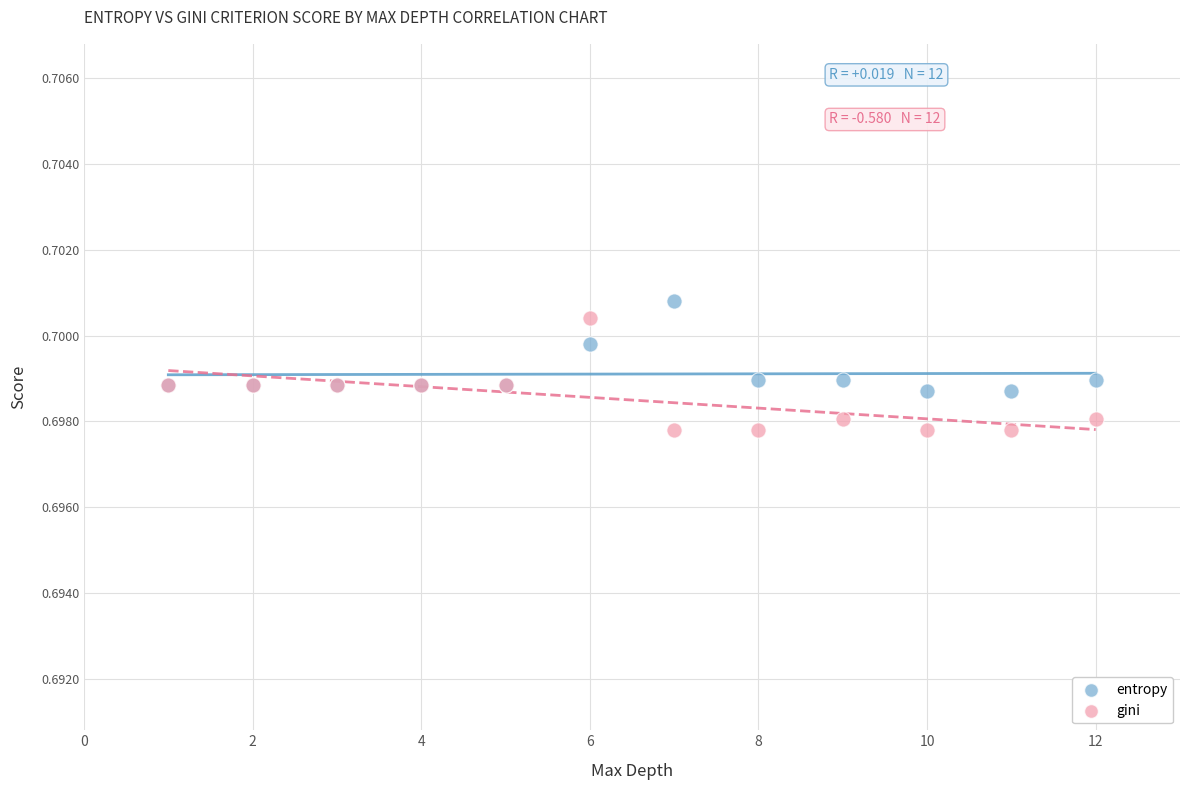

Which series has the largest Y range (max minus min)?

gini